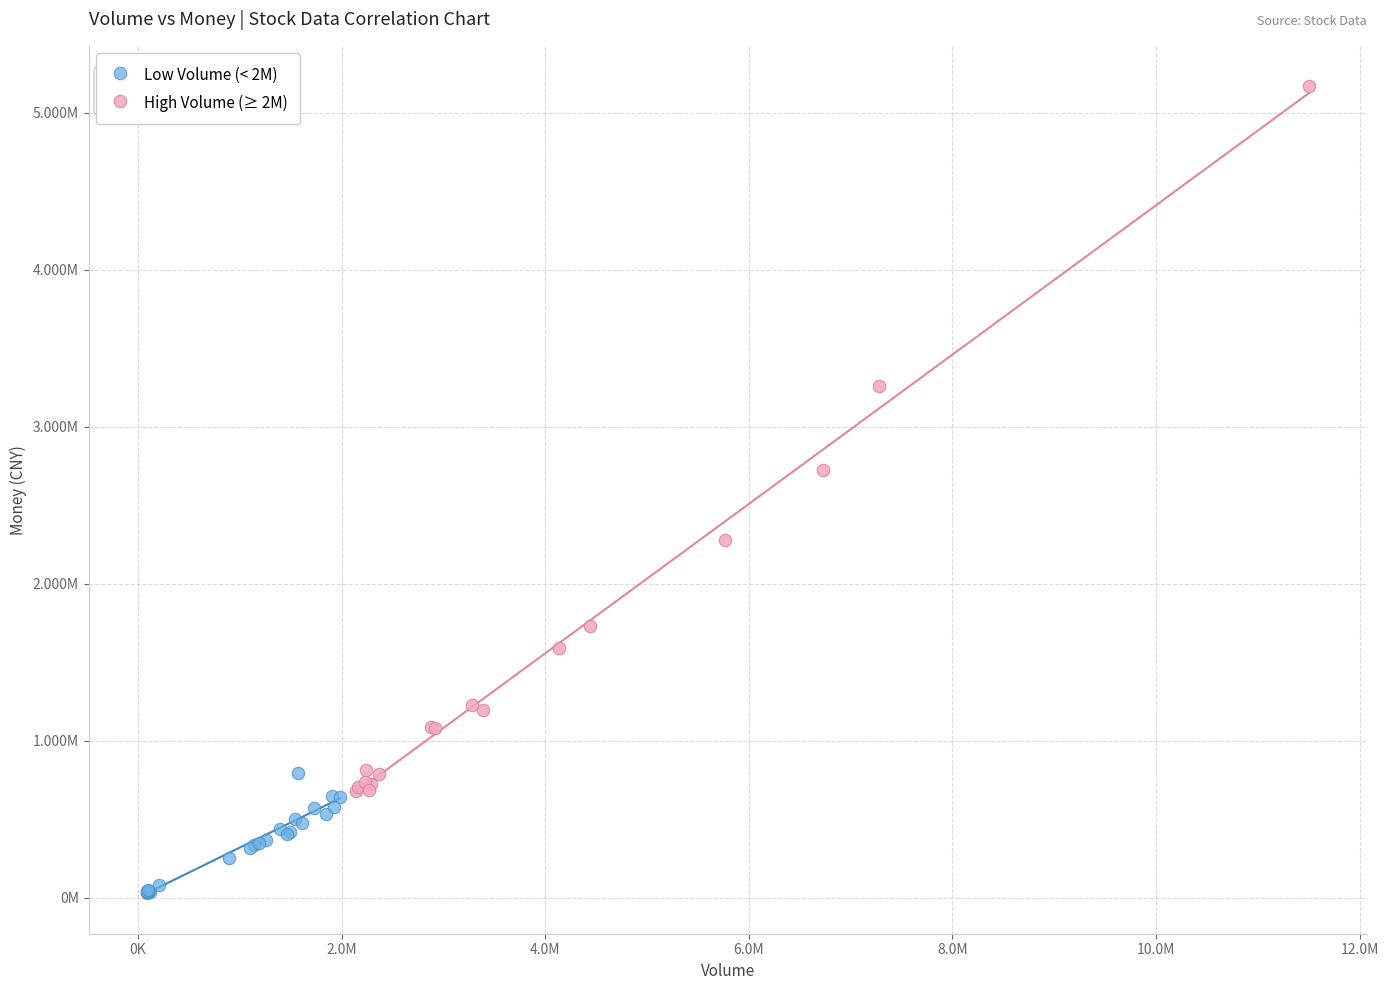

What are all the series names shown in the legend?

Low Volume (< 2M), High Volume (≥ 2M)